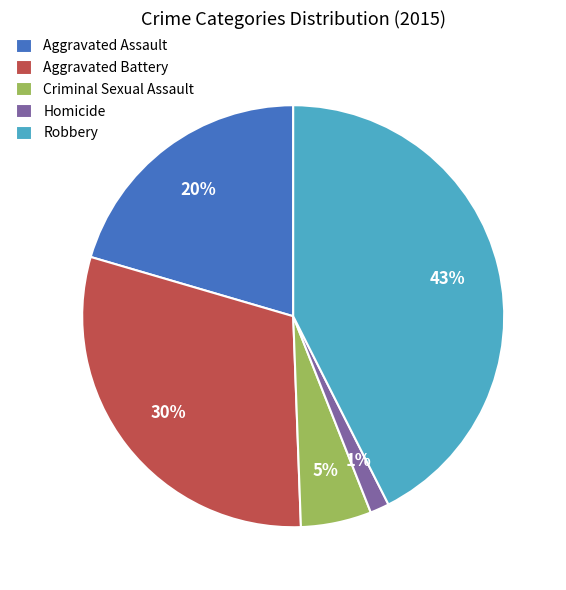

Is there any slice that represents more than half of the pie?

No